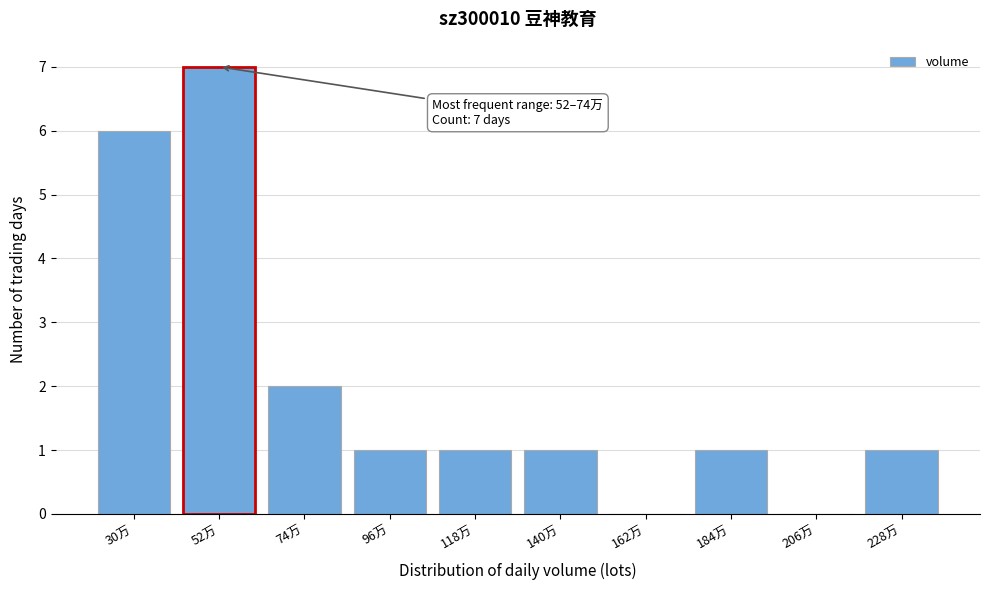

Reading right to left, extract all data points from this chart.

228万=1	206万=0	184万=1	162万=0	140万=1	118万=1	96万=1	74万=2	52万=7	30万=6